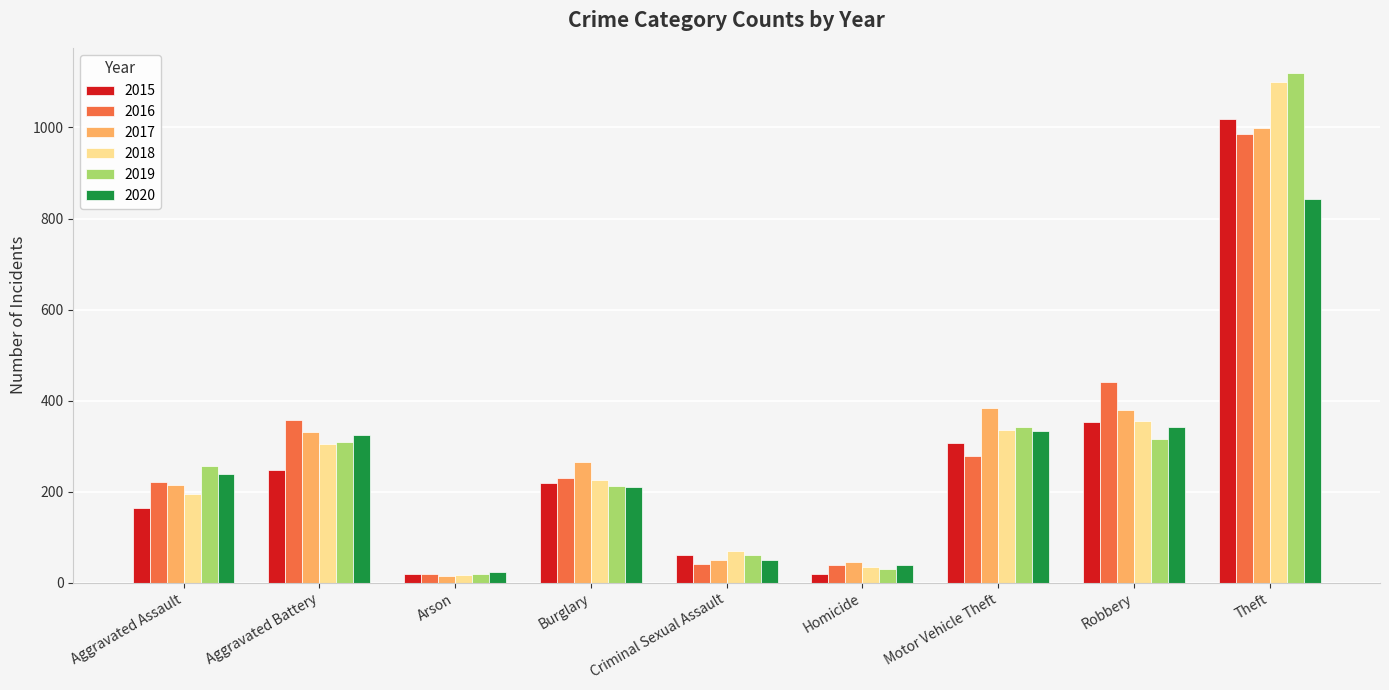

Are the bars horizontal?

No